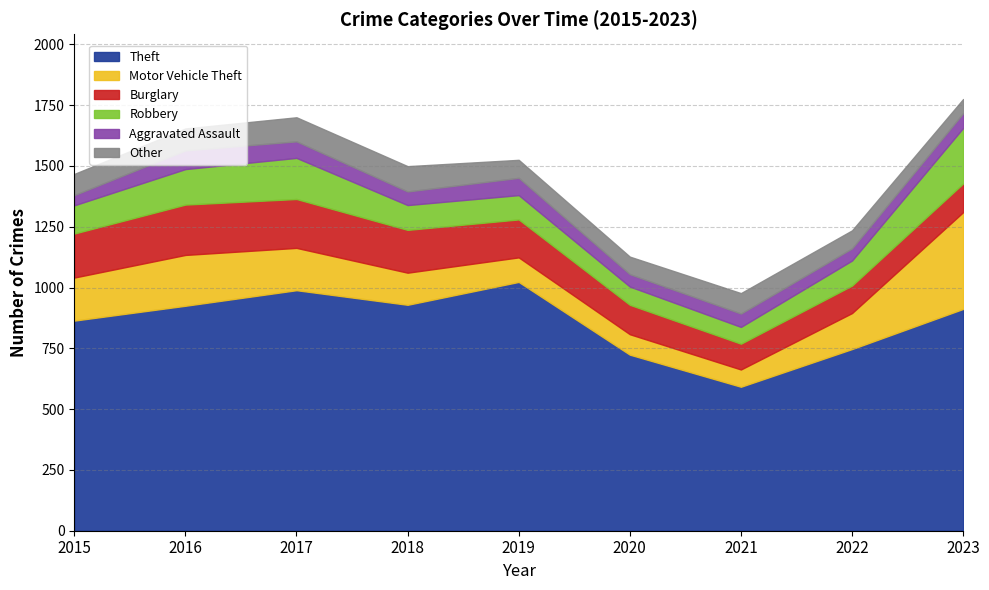

In Burglary, how many points are higher than both neighbors (excluding endpoints)?

1